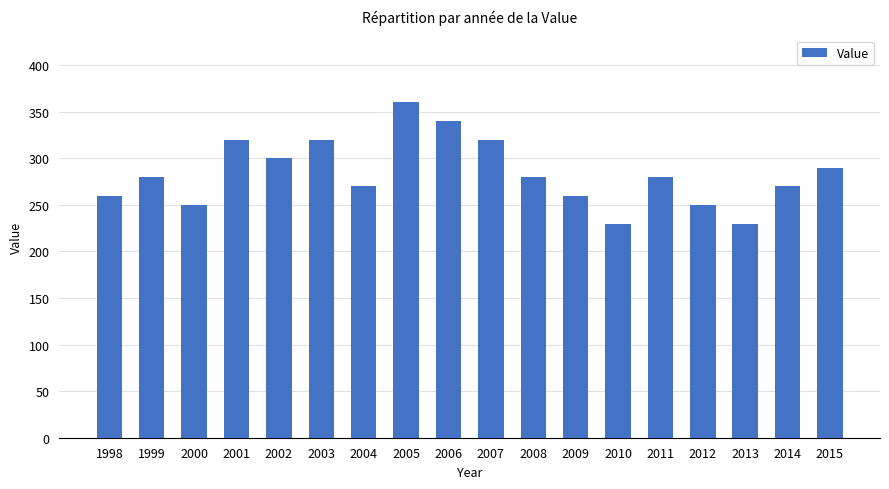

How many data points are less than 280?

8